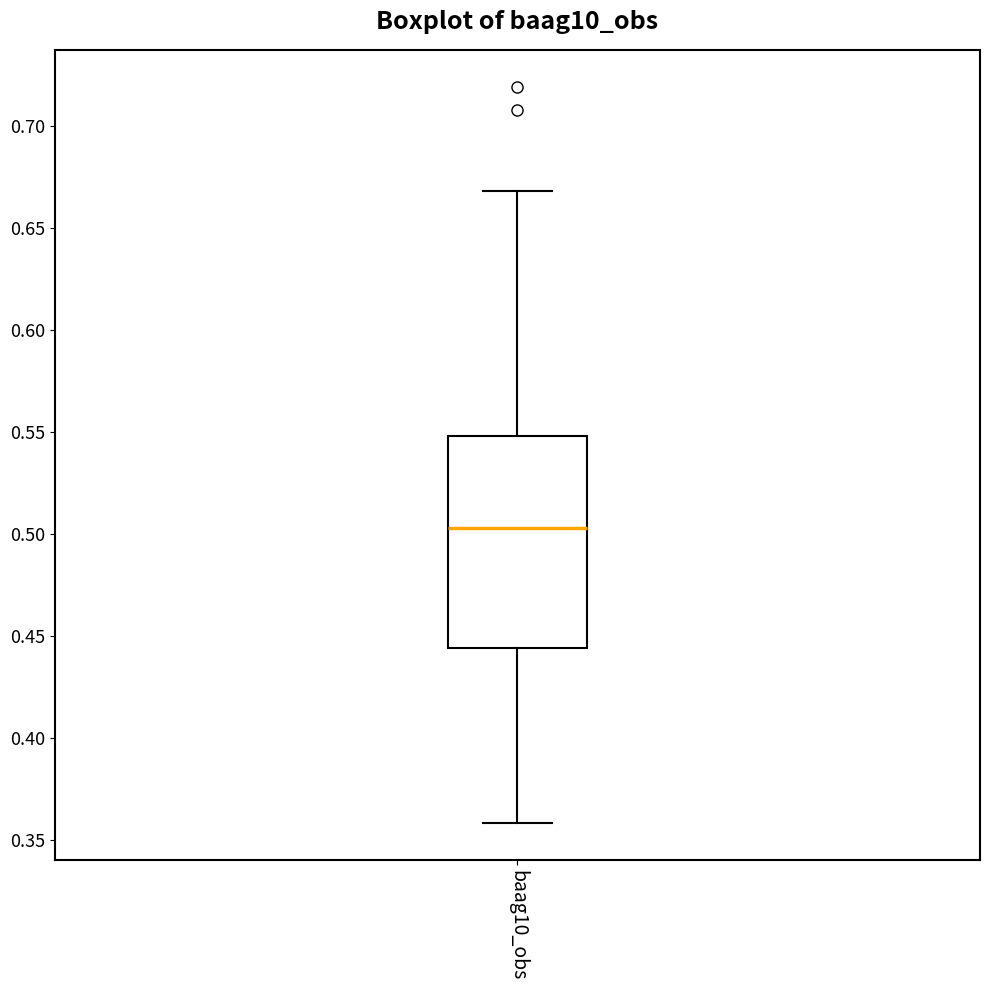

Where does the lower whisker of the box for baag10_obs end on the y-axis? The values are not printed on the chart, so give them approximately, as read against the axis.

0.360